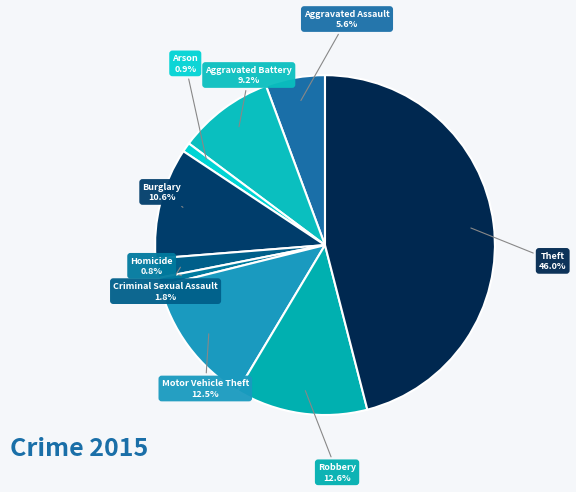

Does Burglary represent more than half of the total?

No